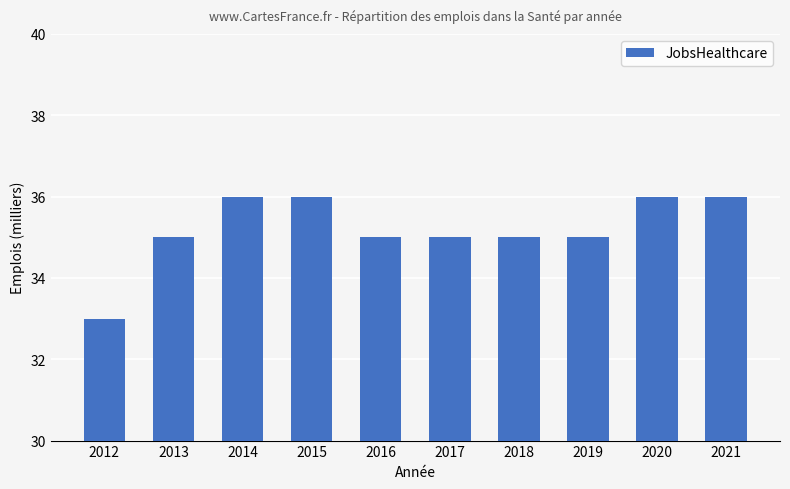

Approximately how many times larger is the value at 2019 compared to 2014?

1.0